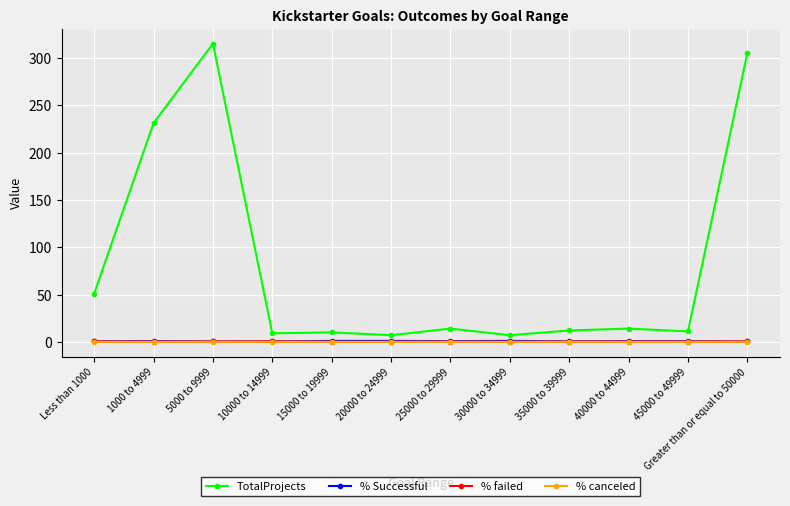

What position from the left is 25000 to 29999?

7